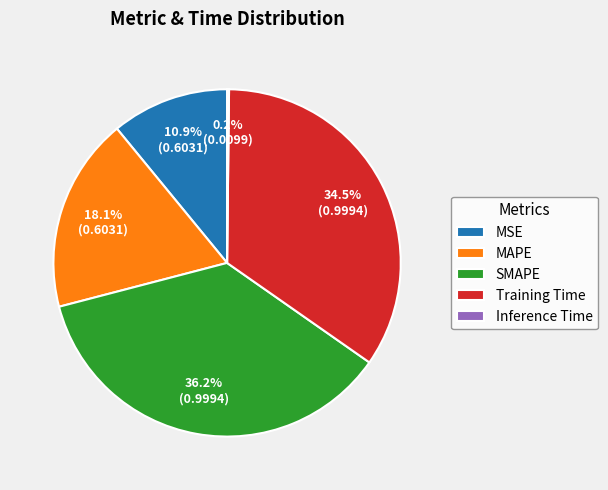

Is there a majority slice in this chart?

No